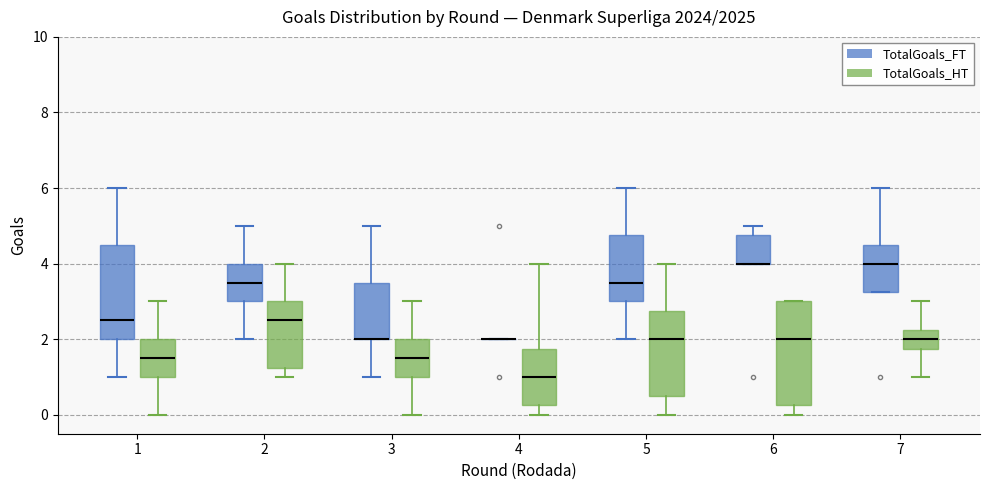

Comparing the boxes themselves (not the whiskers), which one is the tallest?

6 (TotalGoals_HT)